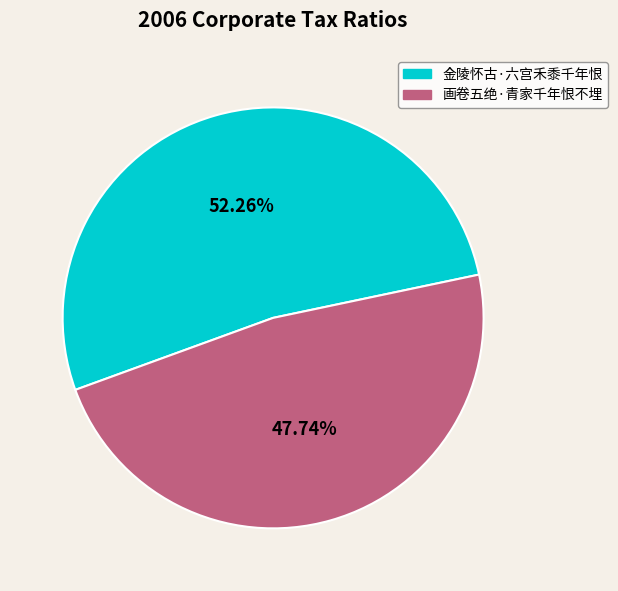

How many segments does this pie chart have?

2